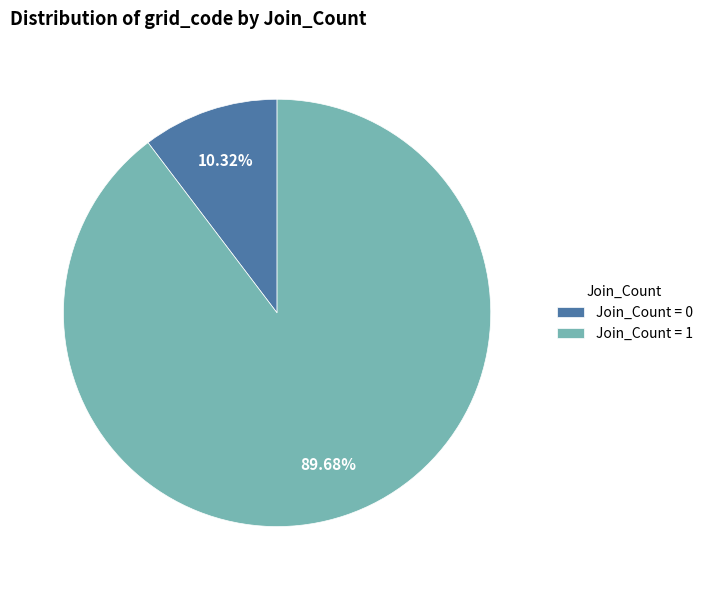

What portion of the pie excludes Join_Count = 1?

10.3%